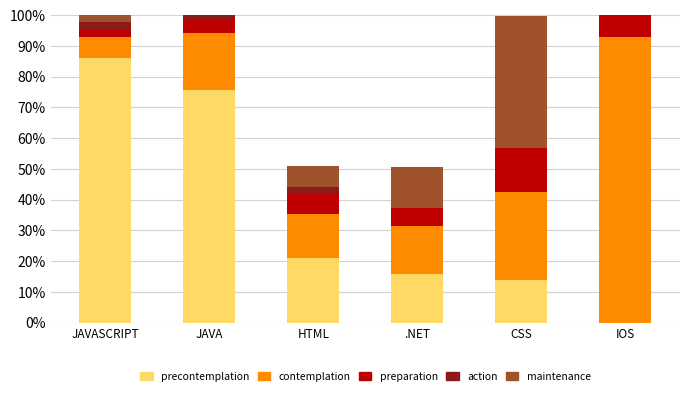

List the labels in order of contemplation value, largest first.

IOS, CSS, JAVA, .NET, HTML, JAVASCRIPT